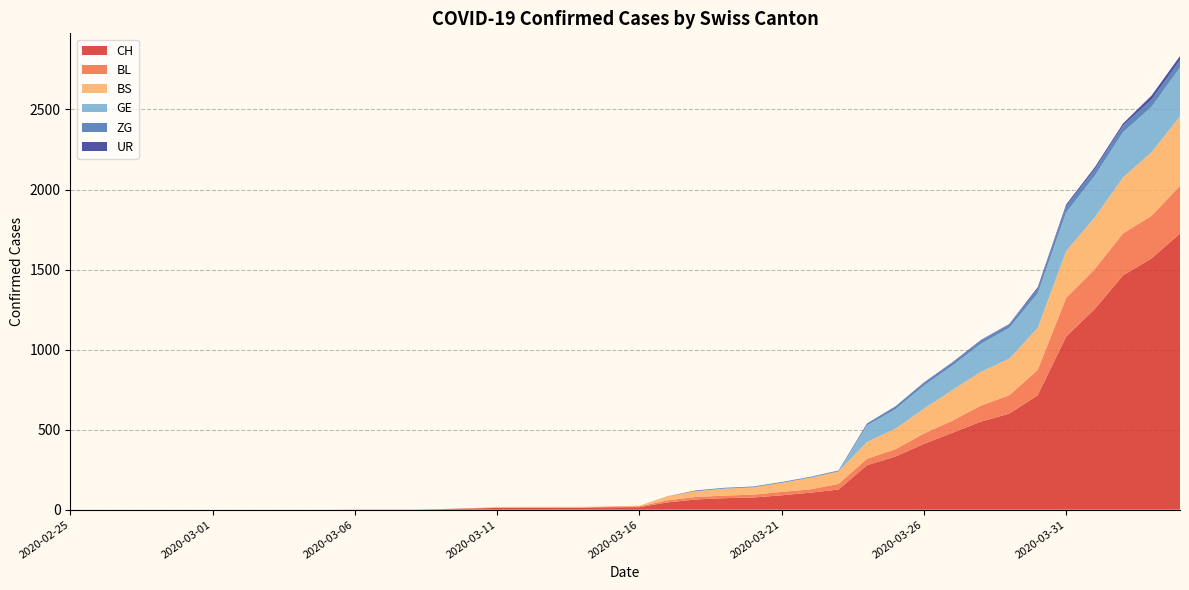

Reading right to left, list all the values displayed in this chart.

CH: 2020-04-04=1725	2020-04-03=1570	2020-04-02=1464	2020-04-01=1253	2020-03-31=1082	2020-03-30=715	2020-03-29=600	2020-03-28=550	2020-03-27=480	2020-03-26=411	2020-03-25=332	2020-03-24=278	2020-03-23=126	2020-03-22=106	2020-03-21=90	2020-03-20=76	2020-03-19=72	2020-03-18=64	2020-03-17=46	2020-03-16=16	2020-03-15=15	2020-03-14=12	2020-03-13=12	2020-03-12=12	2020-03-11=11	2020-03-10=7	2020-03-09=3	2020-03-08=1	2020-03-07=1	2020-03-06=1	2020-03-05=0	2020-03-04=0	2020-03-03=0	2020-03-02=0	2020-03-01=0	2020-02-29=0	2020-02-28=0	2020-02-27=0	2020-02-26=0	2020-02-25=0
BL: 2020-04-04=298	2020-04-03=266	2020-04-02=262	2020-04-01=249	2020-03-31=242	2020-03-30=158	2020-03-29=115	2020-03-28=100	2020-03-27=76	2020-03-26=65	2020-03-25=46	2020-03-24=40	2020-03-23=35	2020-03-22=21	2020-03-21=21	2020-03-20=18	2020-03-19=16	2020-03-18=16	2020-03-17=13	2020-03-16=5	2020-03-15=5	2020-03-14=2	2020-03-13=2	2020-03-12=2	2020-03-11=2	2020-03-10=2	2020-03-09=1	2020-03-08=0	2020-03-07=0	2020-03-06=0	2020-03-05=0	2020-03-04=0	2020-03-03=0	2020-03-02=0	2020-03-01=0	2020-02-29=0	2020-02-28=0	2020-02-27=0	2020-02-26=0	2020-02-25=0
BS: 2020-04-04=434	2020-04-03=397	2020-04-02=350	2020-04-01=323	2020-03-31=292	2020-03-30=263	2020-03-29=228	2020-03-28=211	2020-03-27=191	2020-03-26=155	2020-03-25=128	2020-03-24=105	2020-03-23=78	2020-03-22=73	2020-03-21=57	2020-03-20=46	2020-03-19=44	2020-03-18=36	2020-03-17=25	2020-03-16=4	2020-03-15=0	2020-03-14=4	2020-03-13=4	2020-03-12=4	2020-03-11=4	2020-03-10=0	2020-03-09=0	2020-03-08=0	2020-03-07=0	2020-03-06=0	2020-03-05=0	2020-03-04=0	2020-03-03=0	2020-03-02=0	2020-03-01=0	2020-02-29=0	2020-02-28=0	2020-02-27=0	2020-02-26=0	2020-02-25=0
GE: 2020-04-04=305	2020-04-03=284	2020-04-02=283	2020-04-01=260	2020-03-31=241	2020-03-30=216	2020-03-29=193	2020-03-28=175	2020-03-27=153	2020-03-26=144	2020-03-25=122	2020-03-24=103	2020-03-23=0	2020-03-22=0	2020-03-21=0	2020-03-20=0	2020-03-19=0	2020-03-18=0	2020-03-17=0	2020-03-16=0	2020-03-15=0	2020-03-14=0	2020-03-13=0	2020-03-12=0	2020-03-11=0	2020-03-10=0	2020-03-09=0	2020-03-08=0	2020-03-07=0	2020-03-06=0	2020-03-05=0	2020-03-04=0	2020-03-03=0	2020-03-02=0	2020-03-01=0	2020-02-29=0	2020-02-28=0	2020-02-27=0	2020-02-26=0	2020-02-25=0
ZG: 2020-04-04=46	2020-04-03=44	2020-04-02=41	2020-04-01=40	2020-03-31=39	2020-03-30=29	2020-03-29=21	2020-03-28=21	2020-03-27=18	2020-03-26=18	2020-03-25=18	2020-03-24=12	2020-03-23=5	2020-03-22=5	2020-03-21=5	2020-03-20=5	2020-03-19=5	2020-03-18=5	2020-03-17=1	2020-03-16=0	2020-03-15=0	2020-03-14=0	2020-03-13=0	2020-03-12=0	2020-03-11=0	2020-03-10=0	2020-03-09=0	2020-03-08=0	2020-03-07=0	2020-03-06=0	2020-03-05=0	2020-03-04=0	2020-03-03=0	2020-03-02=0	2020-03-01=0	2020-02-29=0	2020-02-28=0	2020-02-27=0	2020-02-26=0	2020-02-25=0
UR: 2020-04-04=26	2020-04-03=26	2020-04-02=13	2020-04-01=13	2020-03-31=11	2020-03-30=9	2020-03-29=3	2020-03-28=3	2020-03-27=3	2020-03-26=2	2020-03-25=0	2020-03-24=1	2020-03-23=1	2020-03-22=0	2020-03-21=0	2020-03-20=0	2020-03-19=0	2020-03-18=0	2020-03-17=0	2020-03-16=0	2020-03-15=0	2020-03-14=0	2020-03-13=0	2020-03-12=0	2020-03-11=0	2020-03-10=0	2020-03-09=0	2020-03-08=0	2020-03-07=0	2020-03-06=0	2020-03-05=0	2020-03-04=0	2020-03-03=0	2020-03-02=0	2020-03-01=0	2020-02-29=0	2020-02-28=0	2020-02-27=0	2020-02-26=0	2020-02-25=0